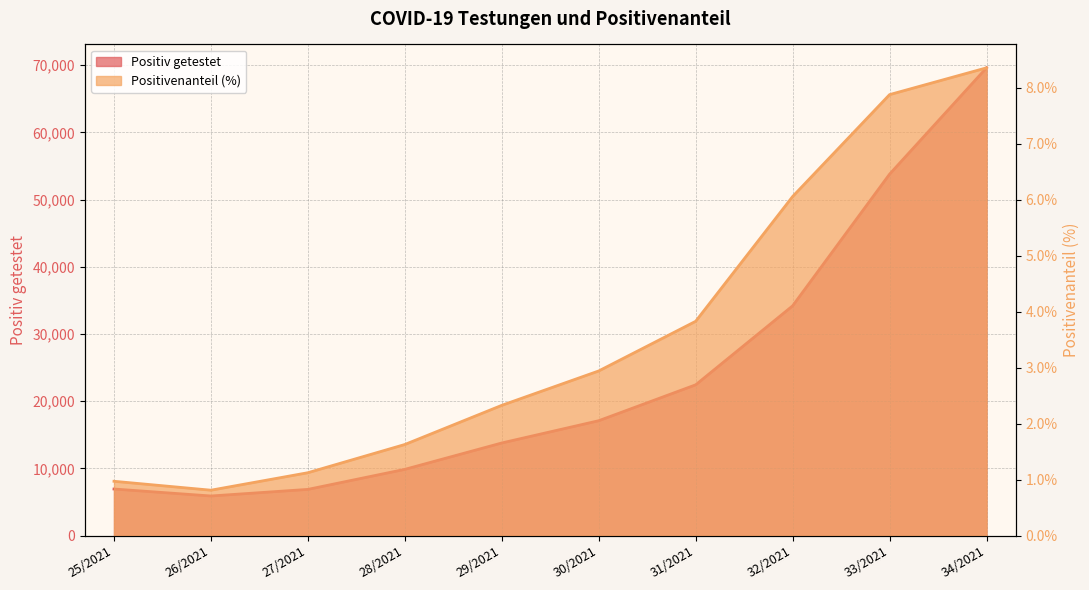

Where is Positiv getestet nearest to the value 37742?

32/2021